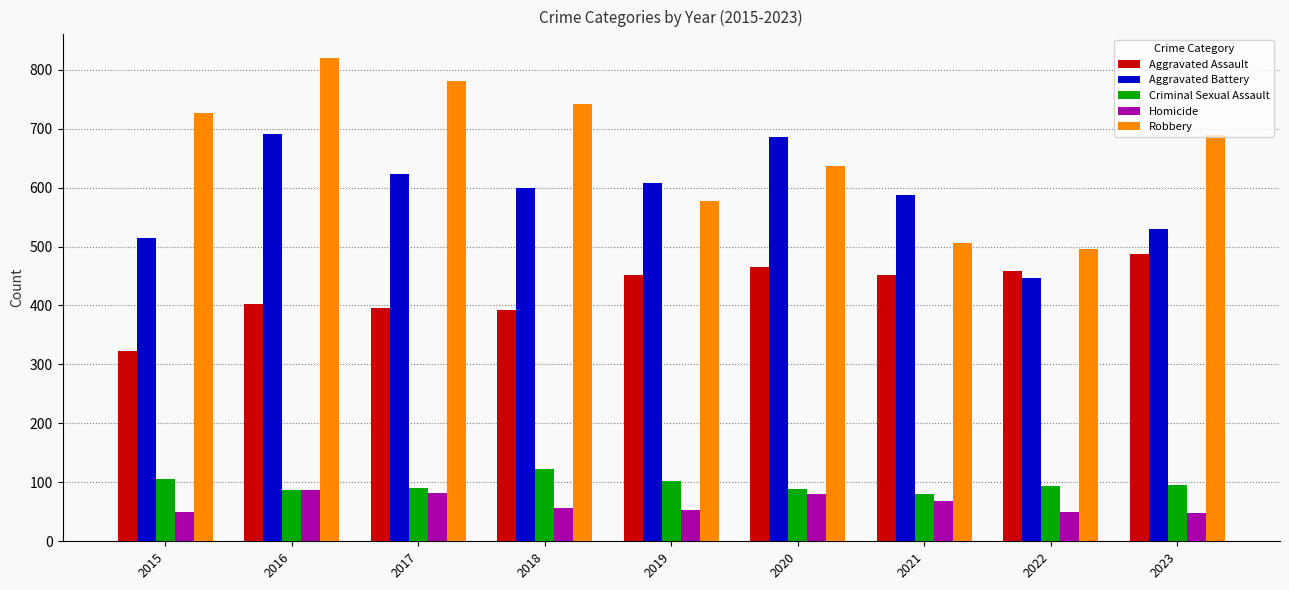

Rank the series at 2015 from lowest to highest value.

Homicide, Criminal Sexual Assault, Aggravated Assault, Aggravated Battery, Robbery